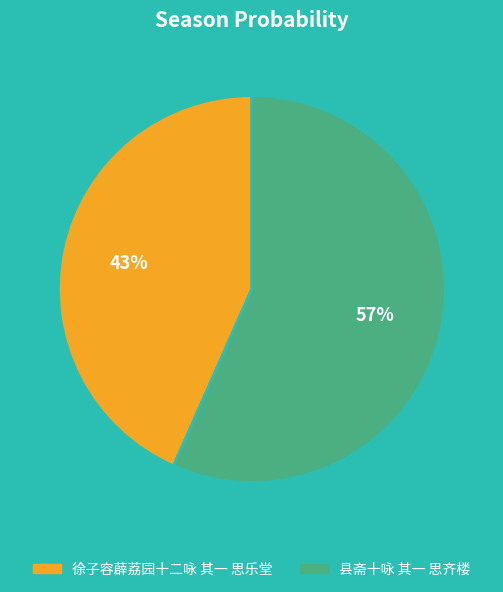

True or false: 徐子容薜荔园十二咏 其一 思乐堂 accounts for 49% of the total.

False